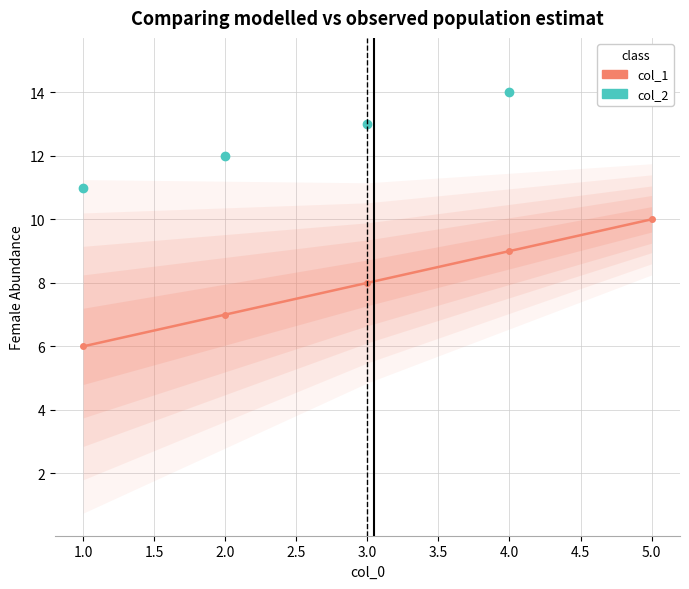

How many data points in col_2 are less than 13?

2